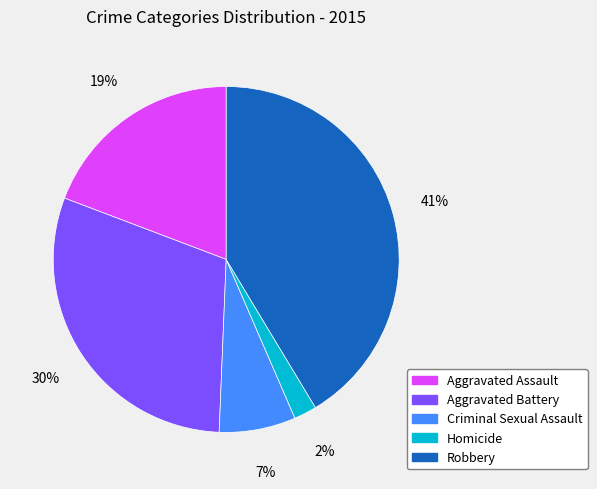

What is the largest slice in the pie chart?

Robbery